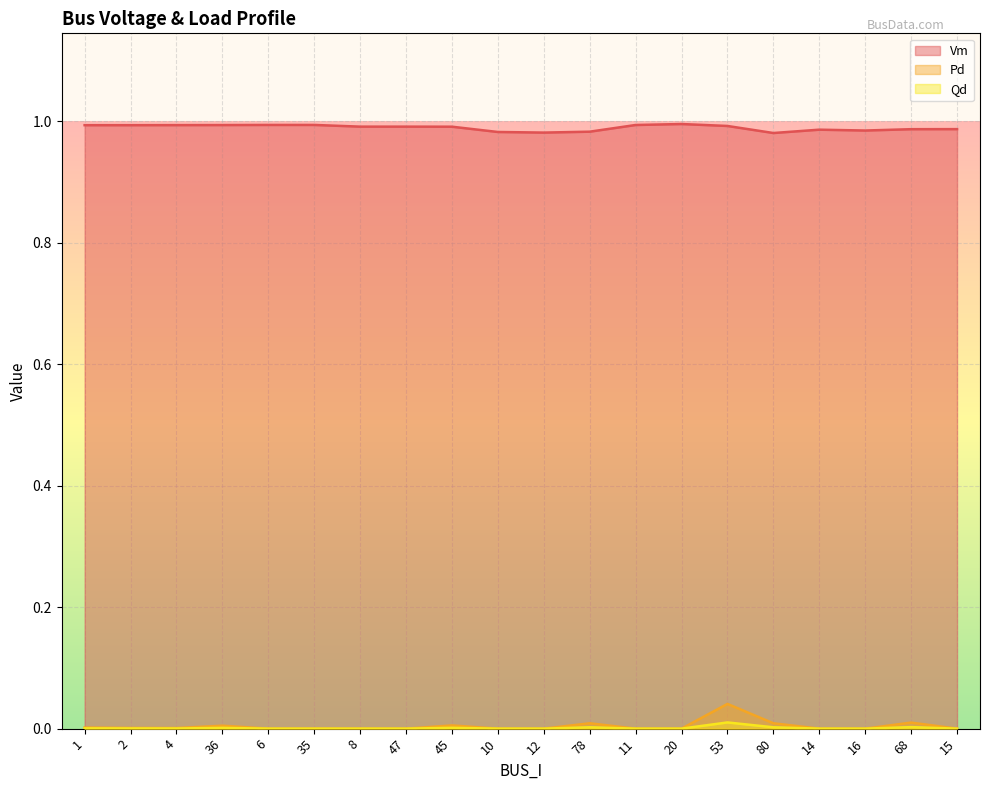

True or false: Vm and Pd intersect in this chart.

False